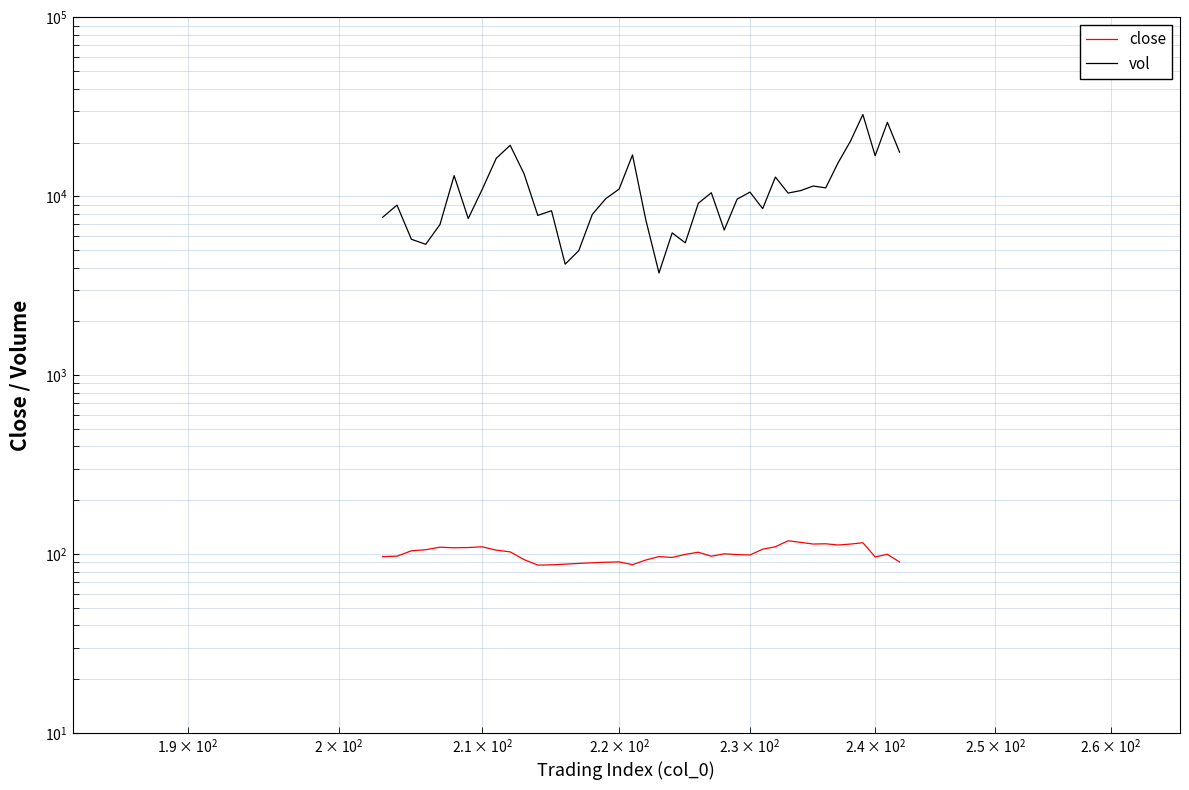

True or false: vol and close intersect in this chart.

False